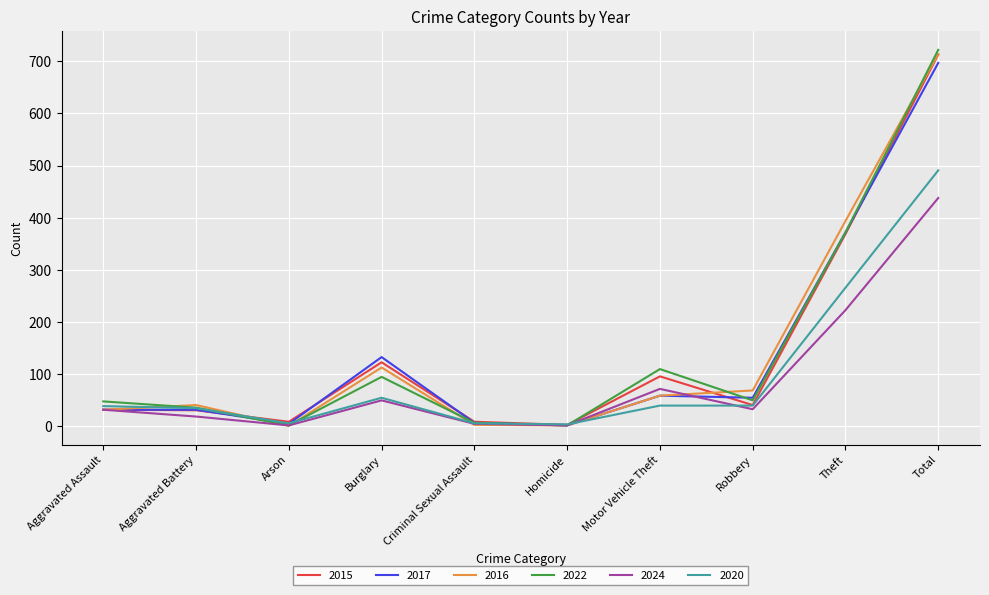

Which series has the largest range (max minus min)?

2022